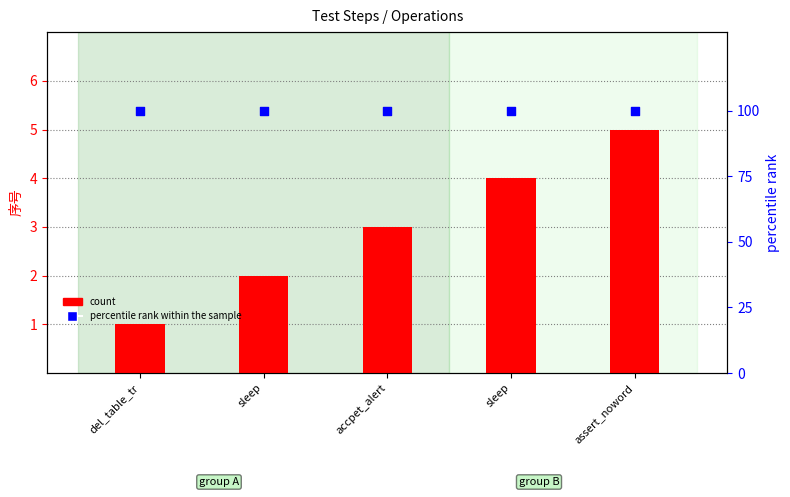

At which category is the sum across all series the highest?

assert_noword